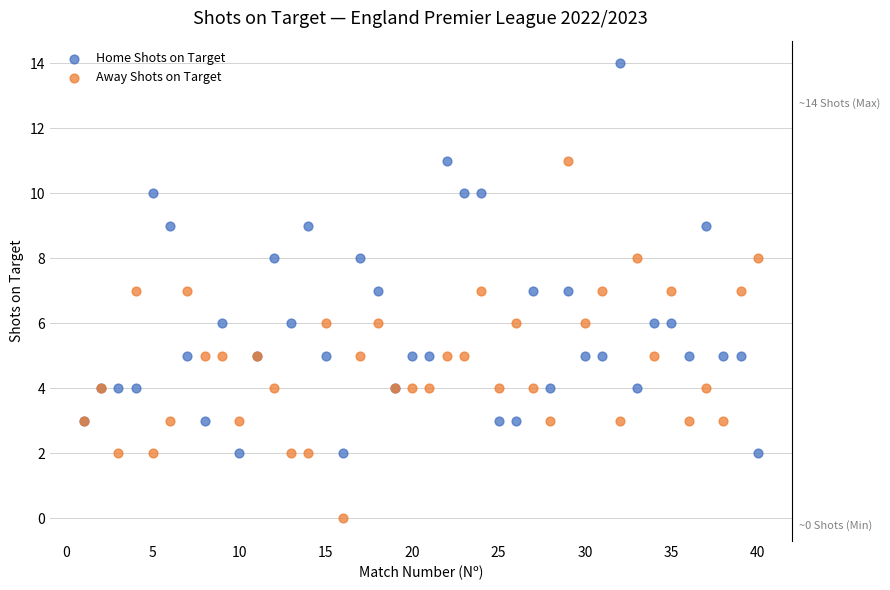

Which series reaches the minimum Y coordinate?

Away Shots on Target